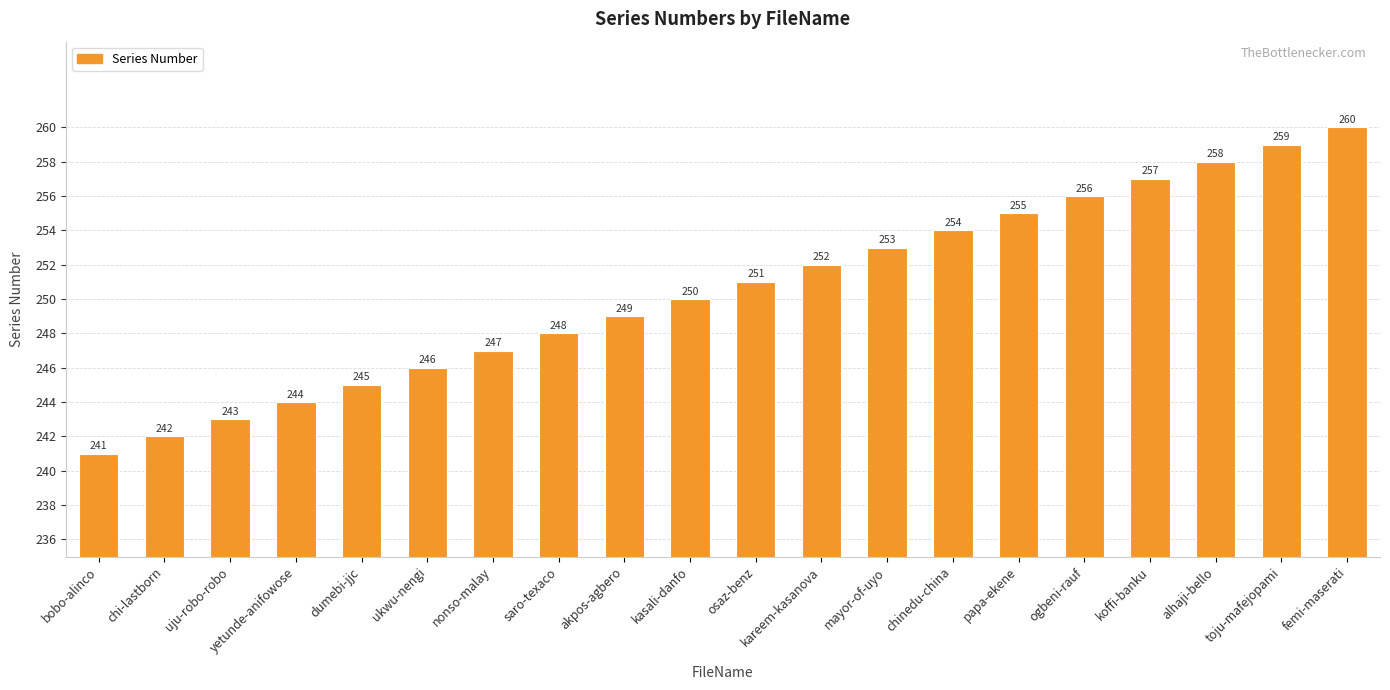

Which has a higher value, nonso-malay or ogbeni-rauf?

ogbeni-rauf